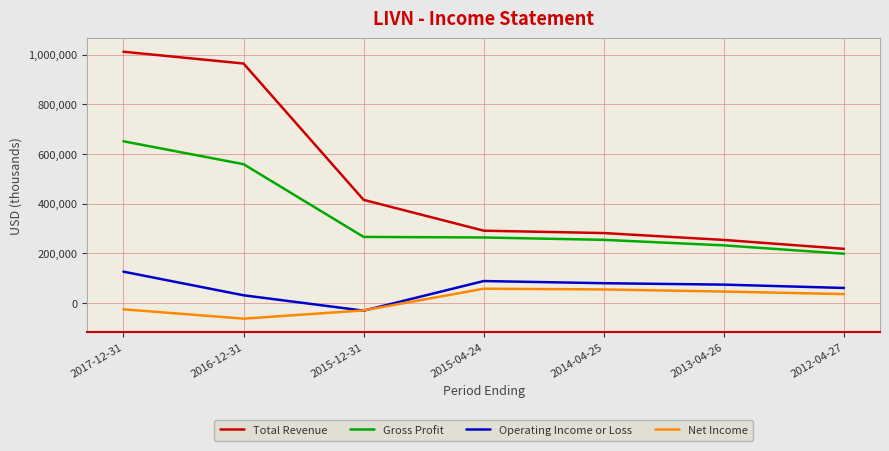

Rank the series by their maximum value, from lowest to highest.

Net Income, Operating Income or Loss, Gross Profit, Total Revenue